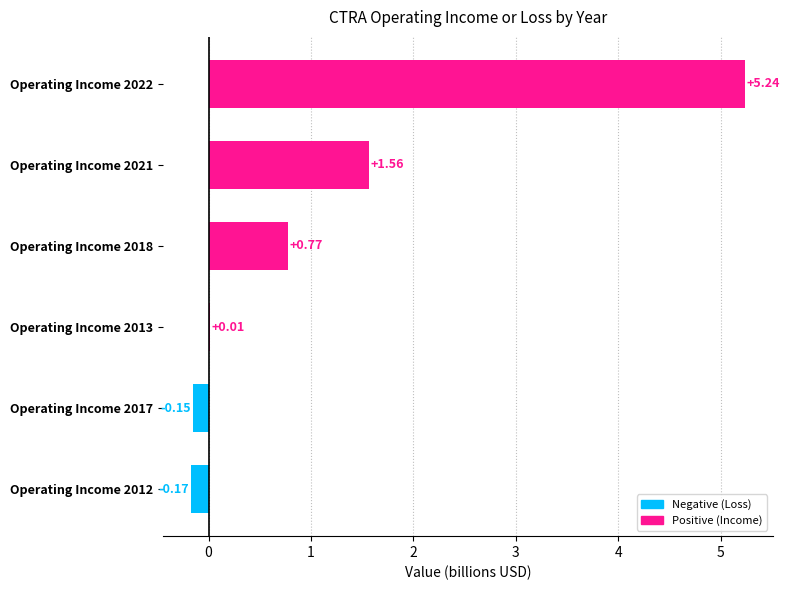

What is the change in value from Operating Income 2018 to Operating Income 2022?

+4.5